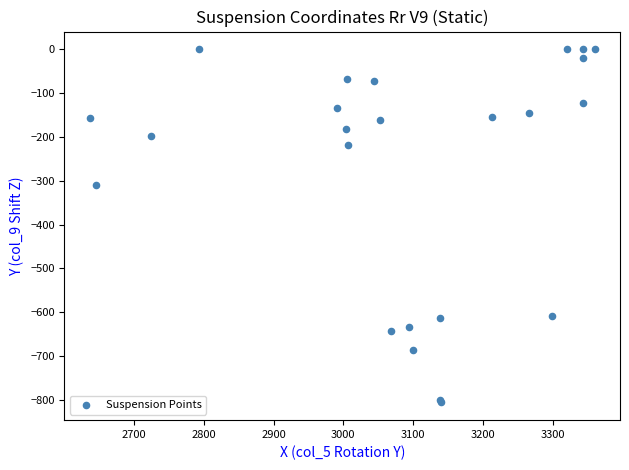

What Y value in the scatter plot is closest to -402?

-310.0